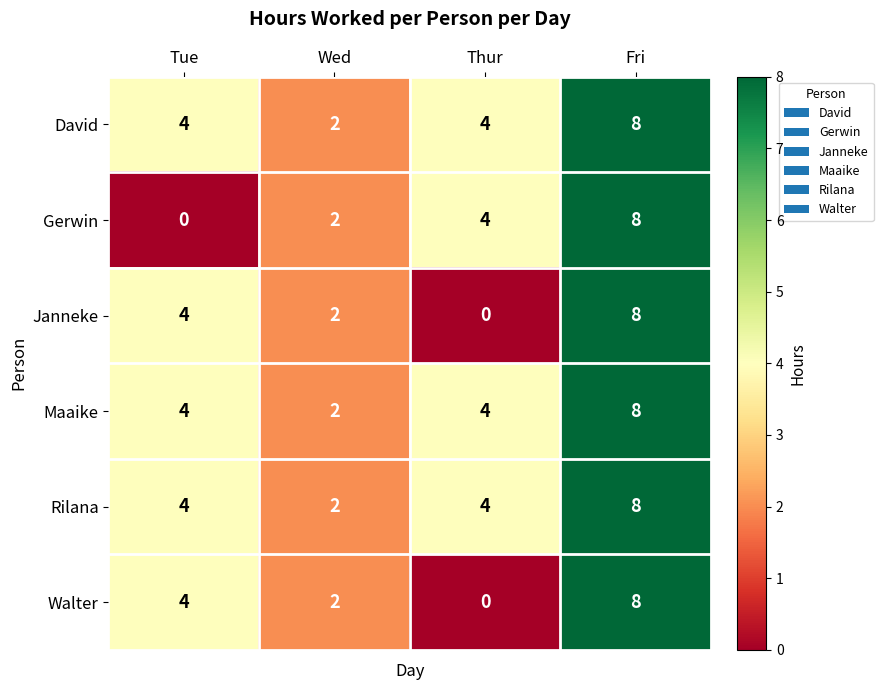

How many data points does each series have?

4